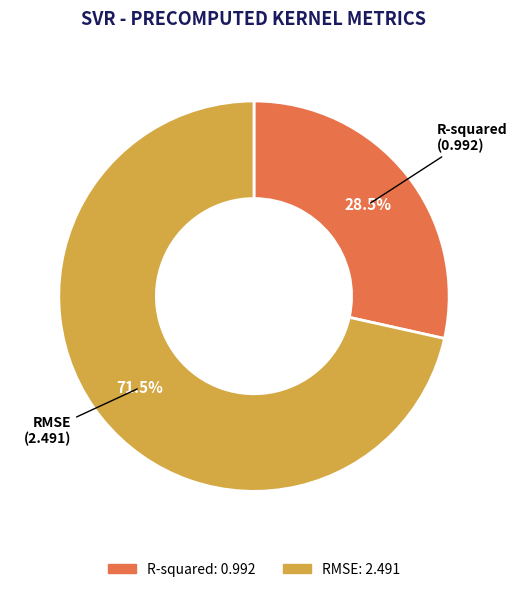

Which category has the smallest portion of the pie?

R-squared